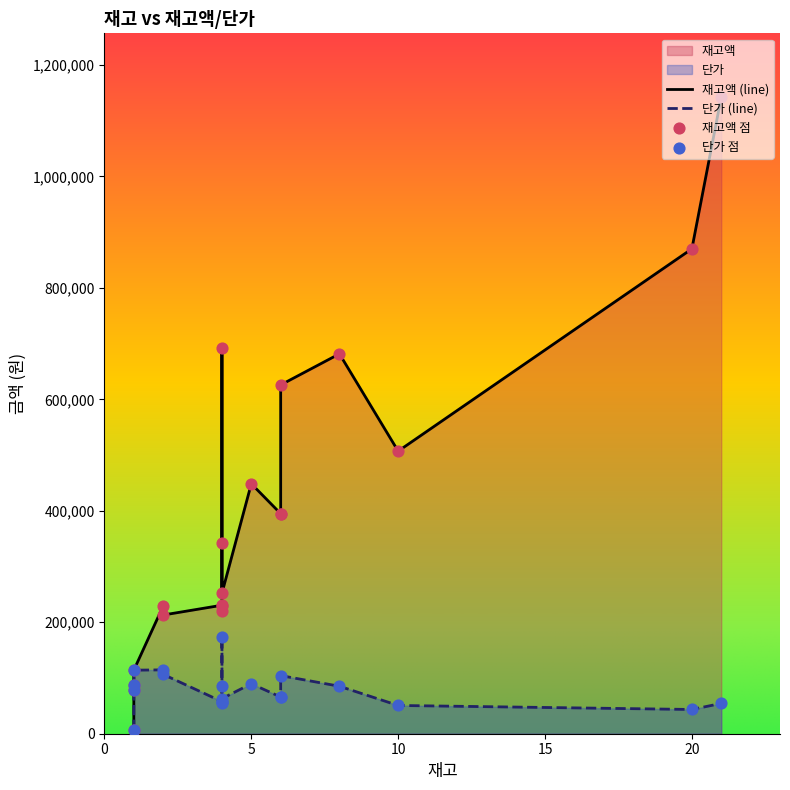

Which series has the widest spread of Y values?

재고액